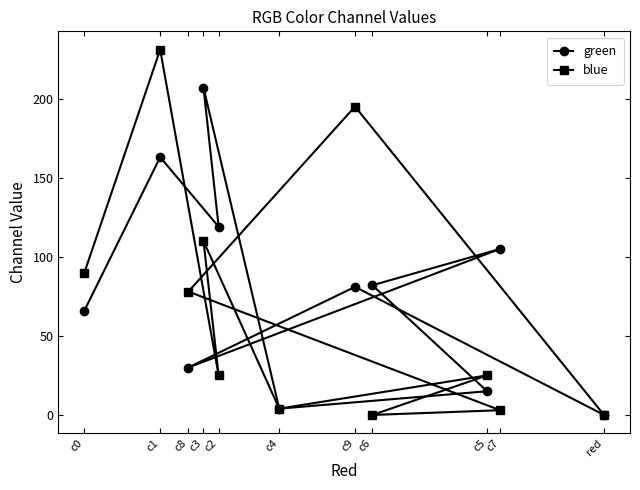

True or false: green has more than 0 interior local peaks.

True